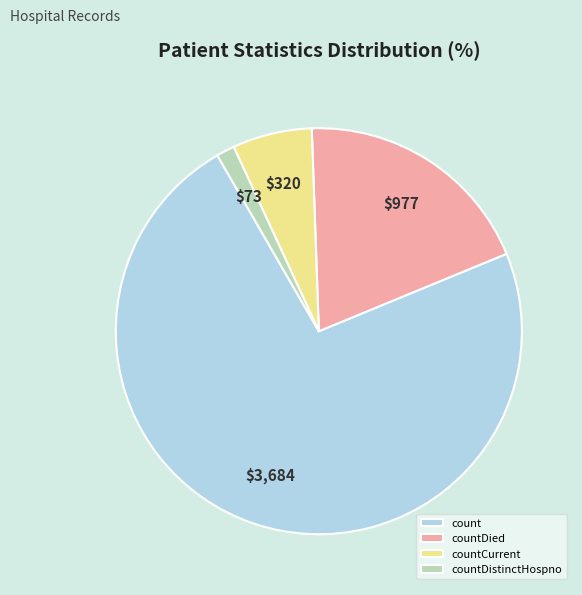

Count the number of slices in the pie.

4